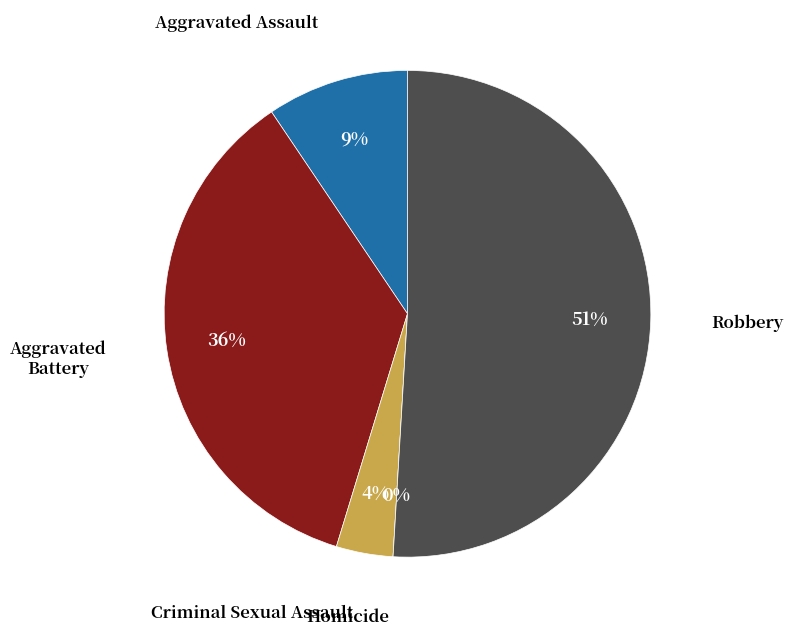

To the nearest percent, what percentage of the pie is Criminal Sexual Assault?

4%